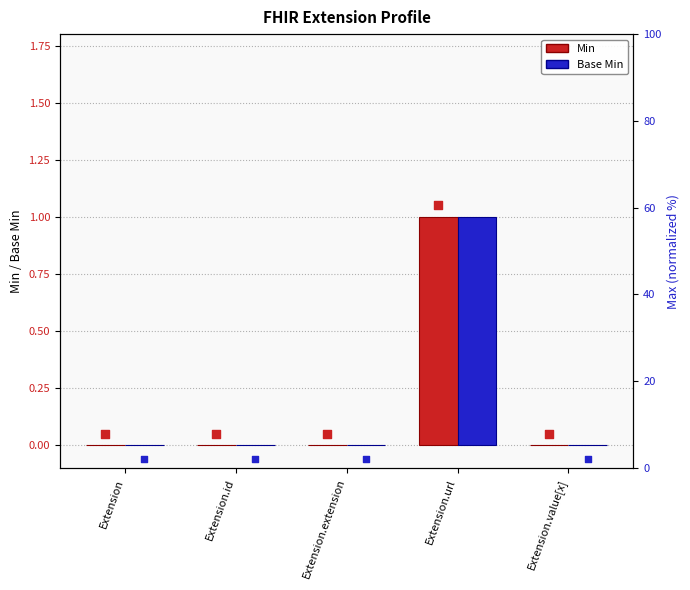

At which category is the sum across all series the highest?

Extension.url